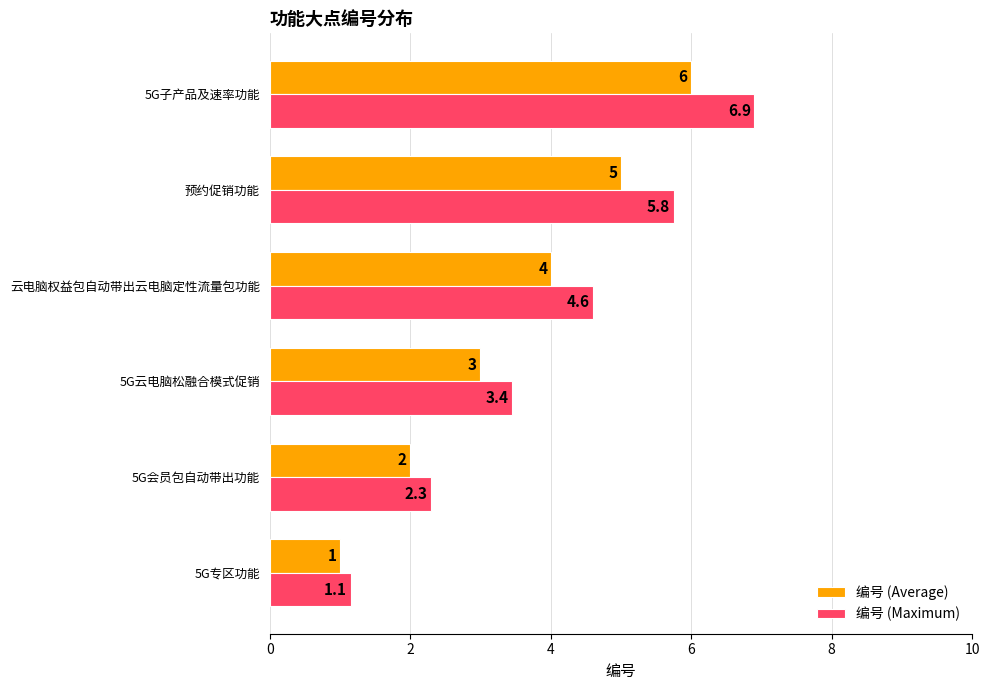

List the labels in order of 编号 (Average) value, largest first.

5G子产品及速率功能, 预约促销功能, 云电脑权益包自动带出云电脑定性流量包功能, 5G云电脑松融合模式促销, 5G会员包自动带出功能, 5G专区功能